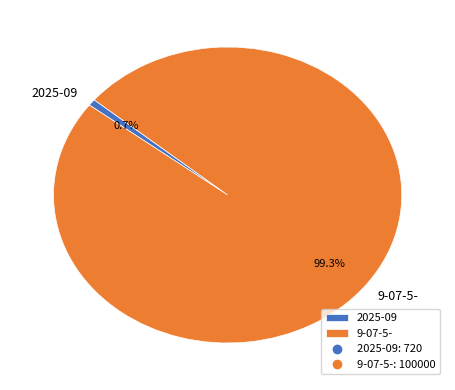

Approximately how many times larger is the value at 9-07-5- compared to 2025-09?

138.9